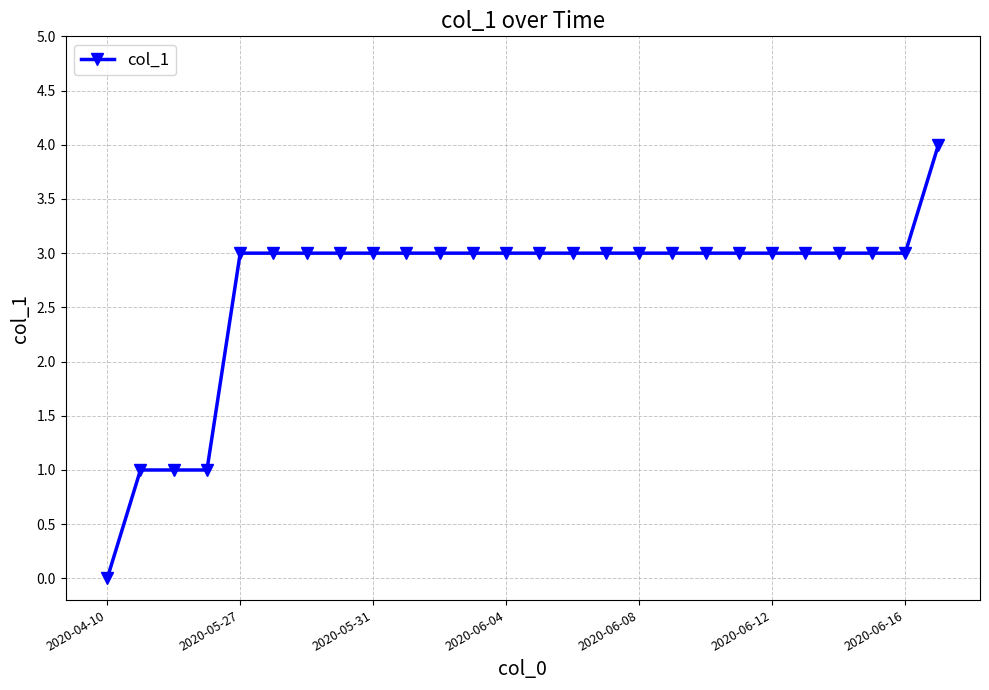

What is the value of the 10th point from the left?

3